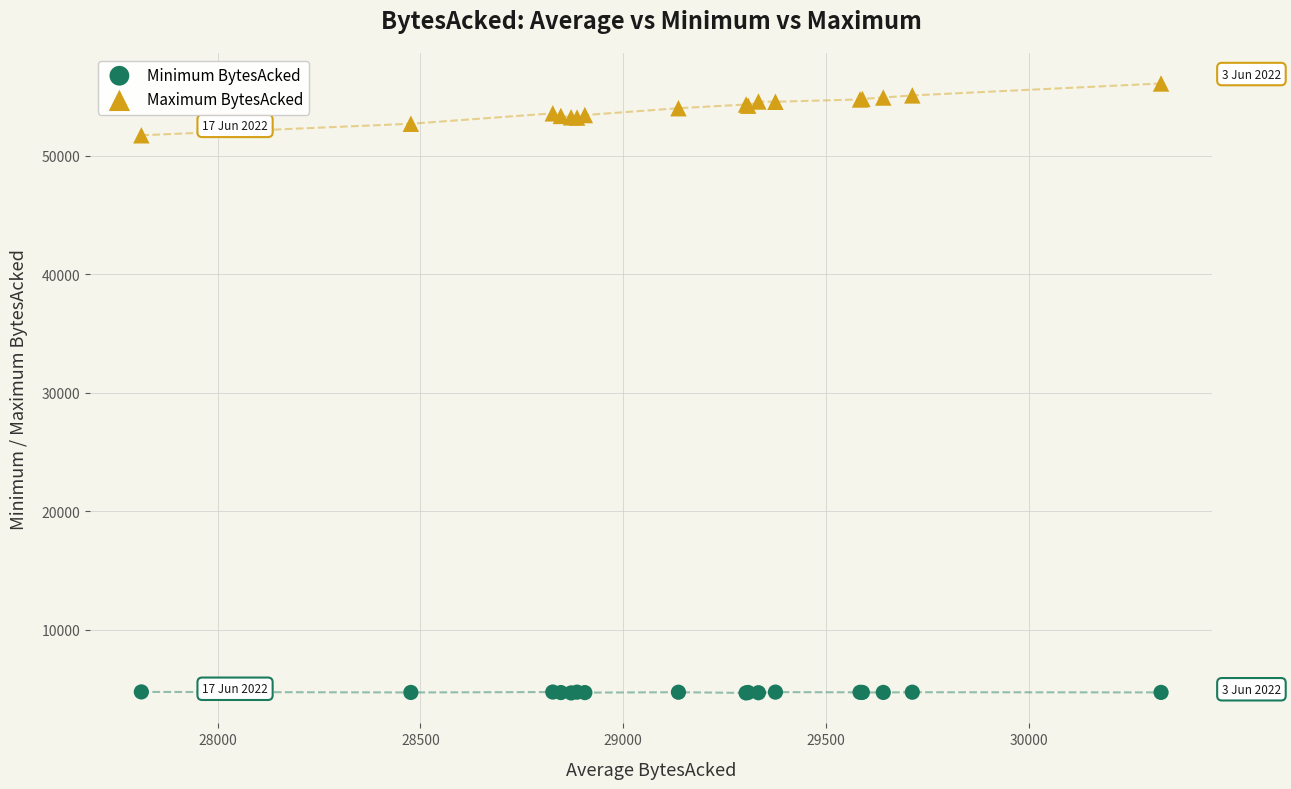

Which series has the largest Y range (max minus min)?

Maximum BytesAcked